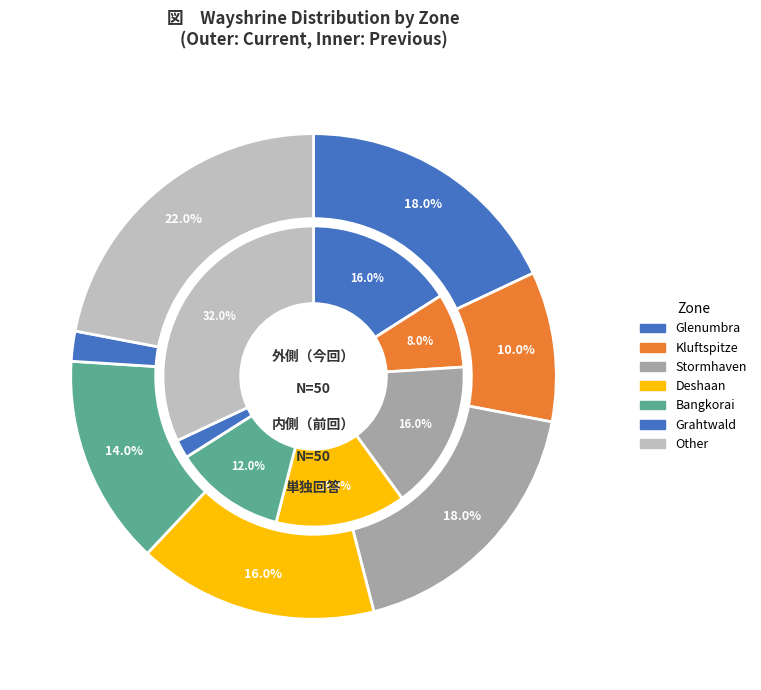

Is there a majority slice in this chart?

No